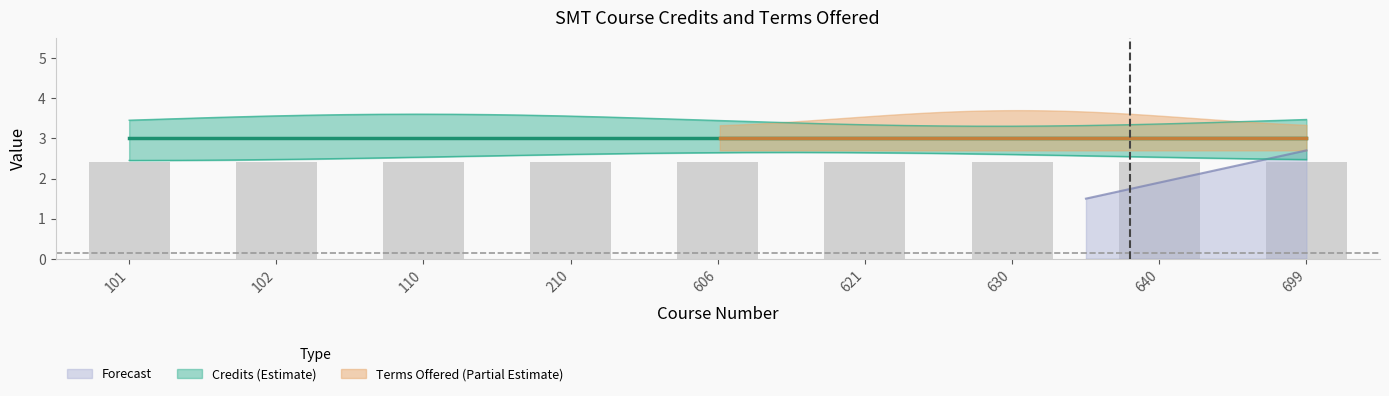

What is the greatest value displayed?

3